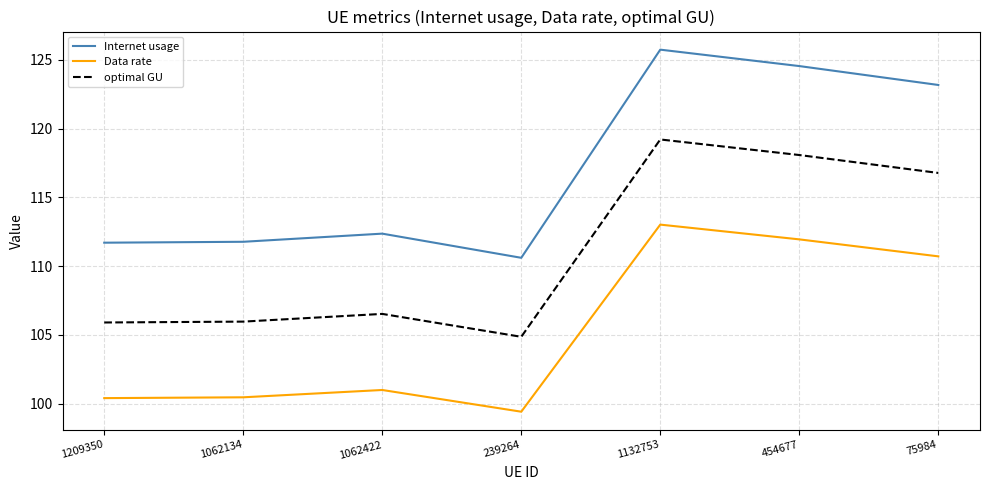

How many categories are shown in the chart?

7